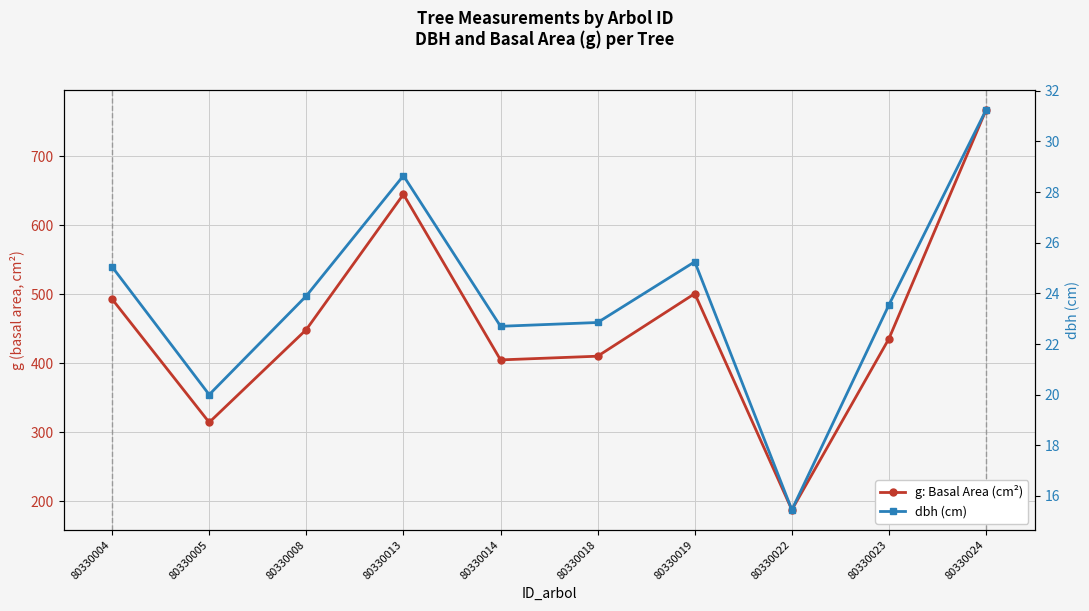

Does the chart display data point markers on the line(s)?

Yes